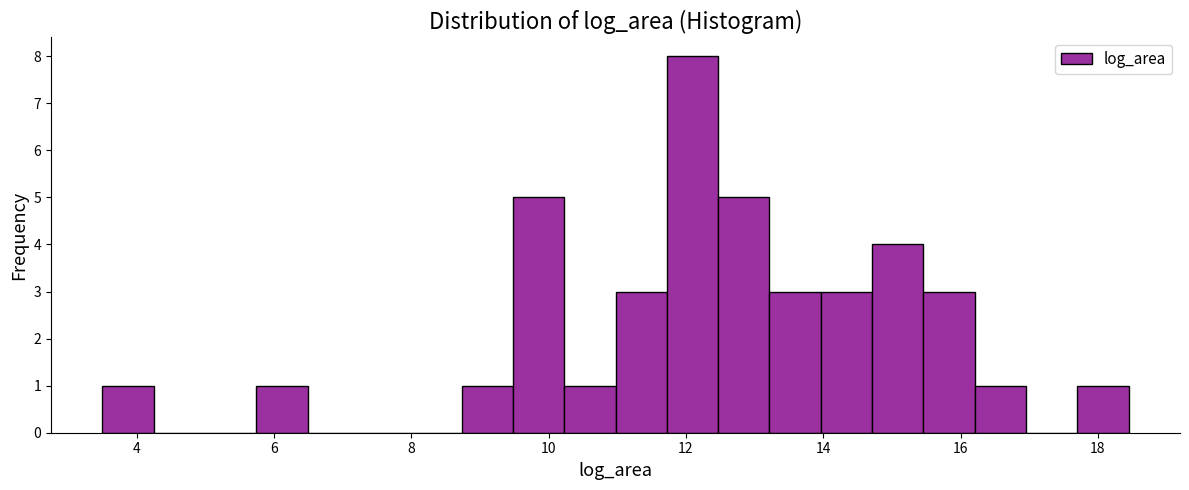

Read against the x-axis, roughly where is the centre of the tallest bar?

12.0